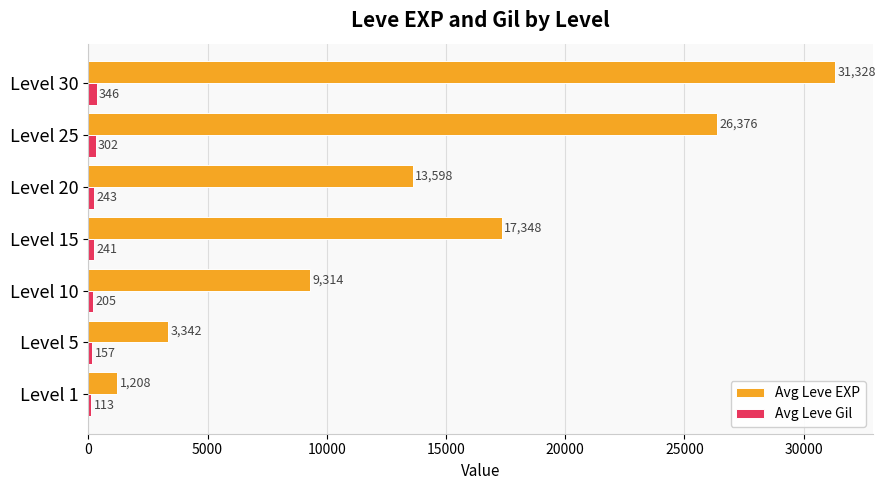

At which label is Avg Leve EXP closest to 16268?

Level 15